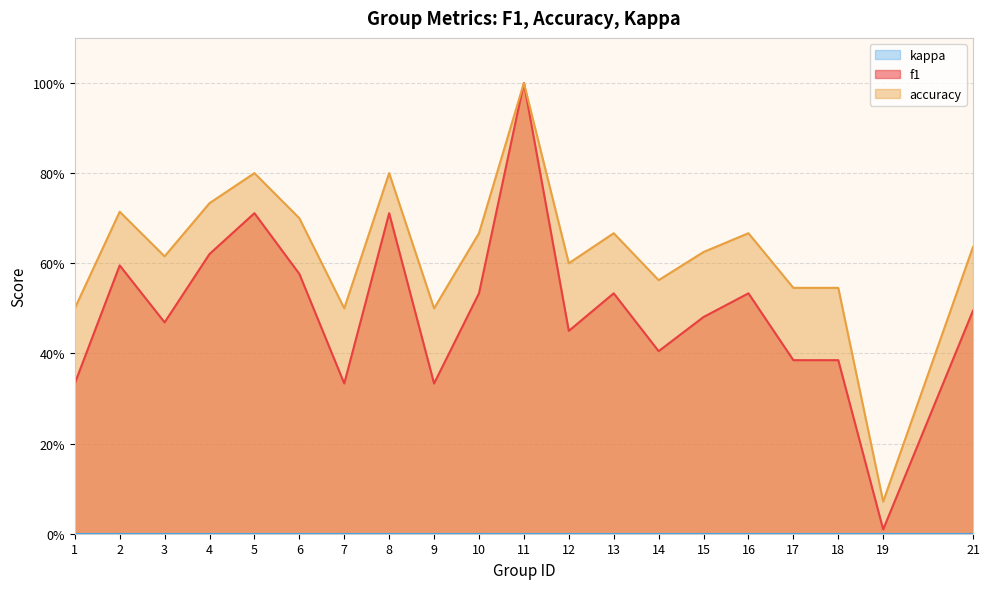

What is the difference between the second highest and second lowest values in the f1 series?

0.4